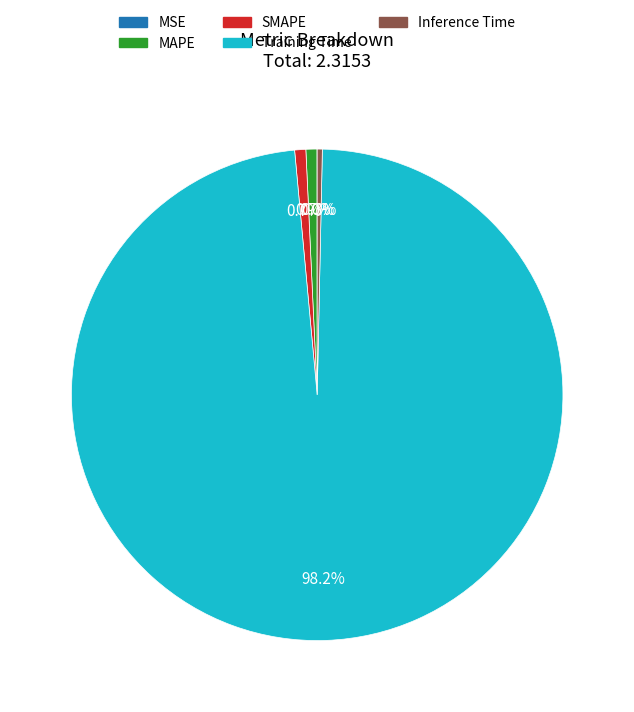

How much of the chart is everything except Inference Time?

99.7%